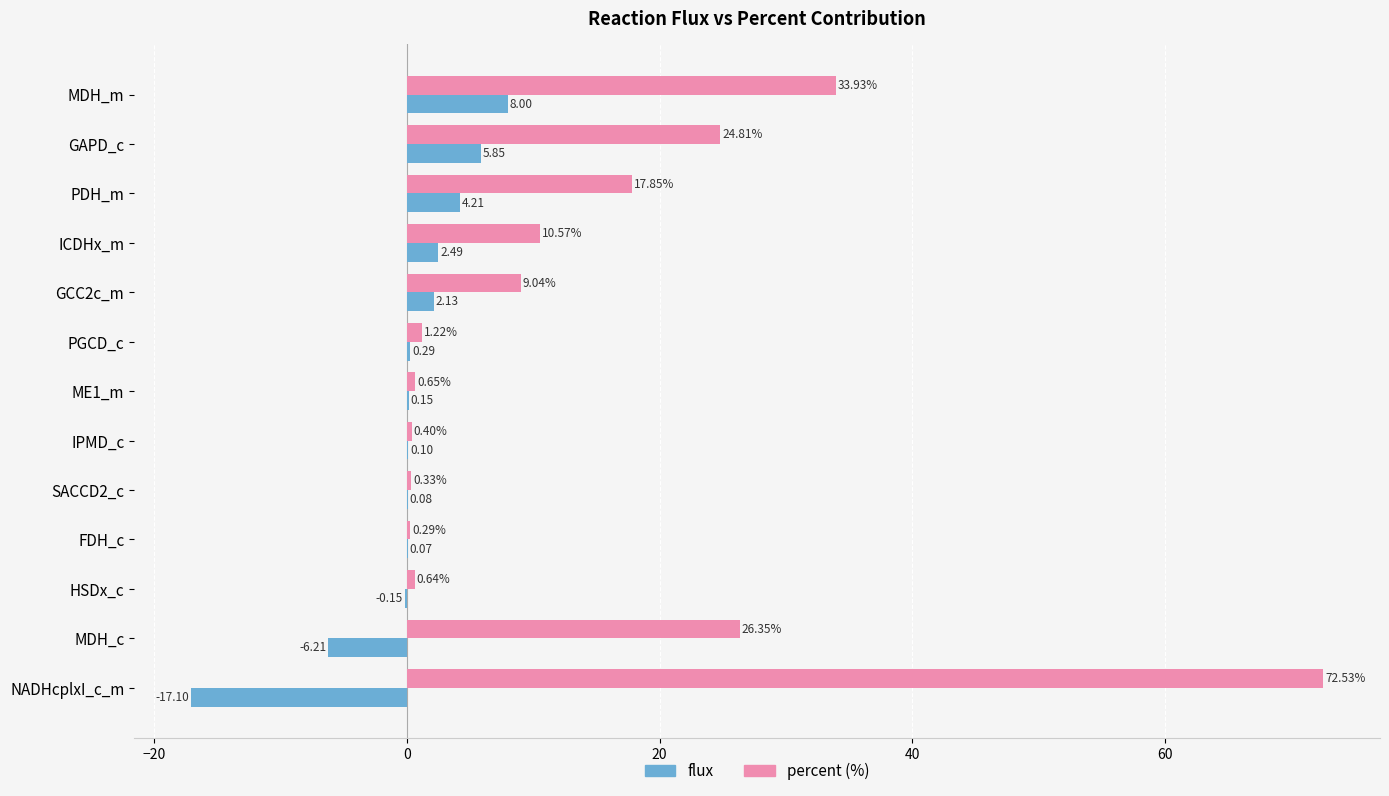

Where is percent (%) nearest to the value 36?

MDH_m